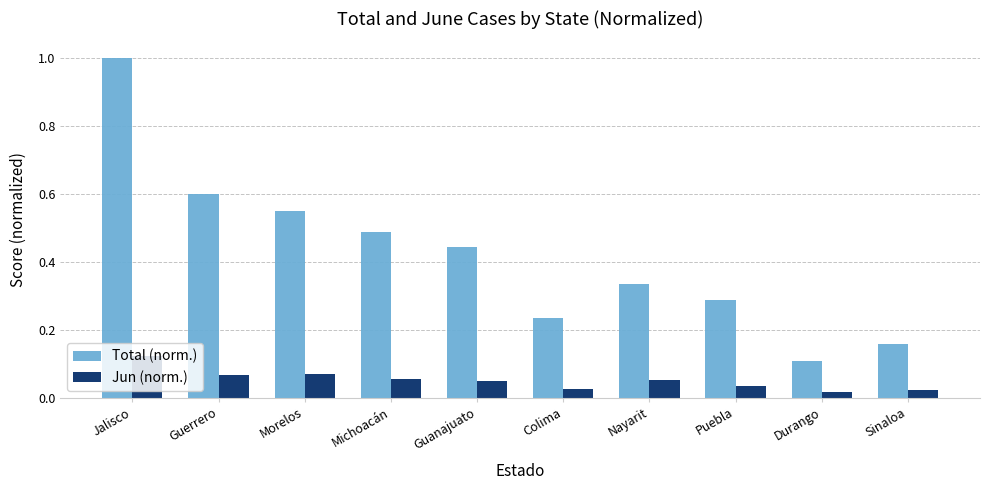

How many groups of bars are there?

10